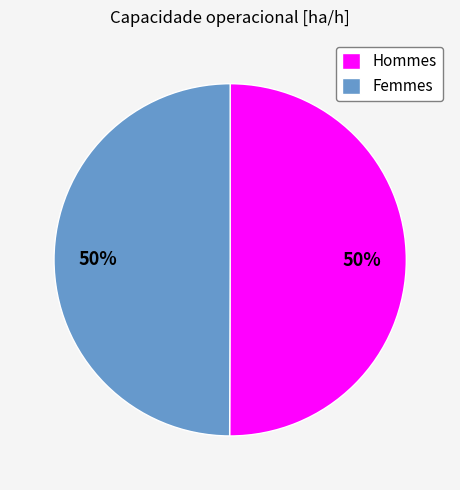

Combined, do Hommes and Femmes account for over 50%?

Yes